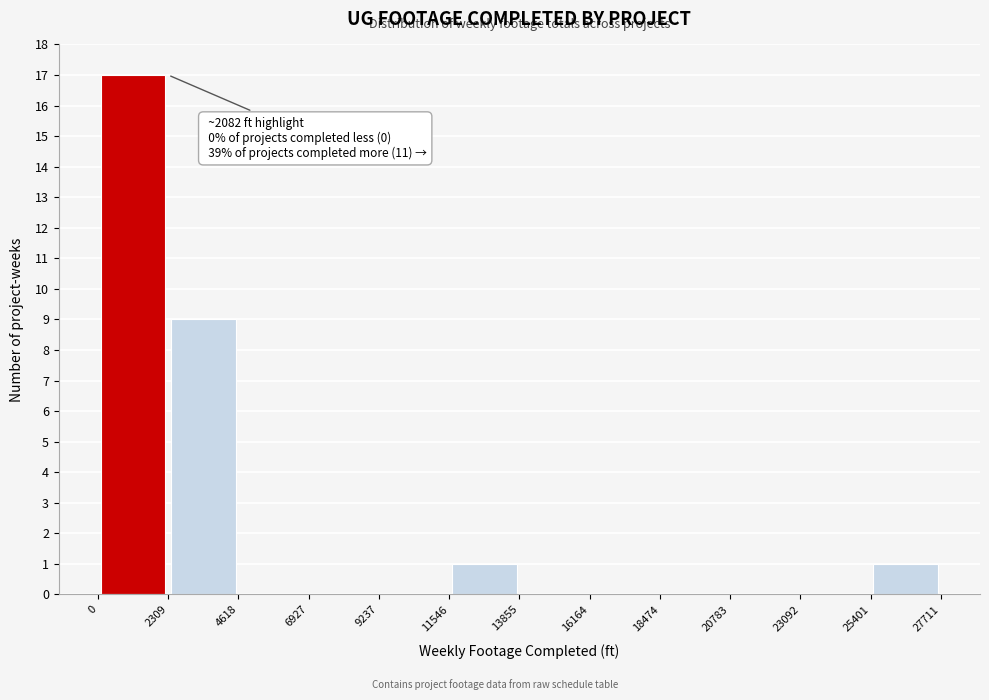

Which range on the x-axis has the tallest bar?

0 to 2309